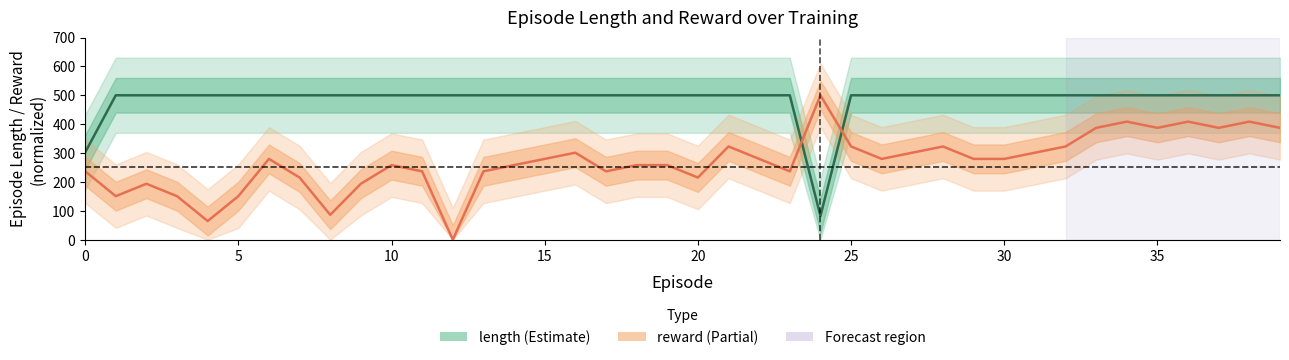

True or false: reward (normalized) has a value of 150.6 at 5.

True